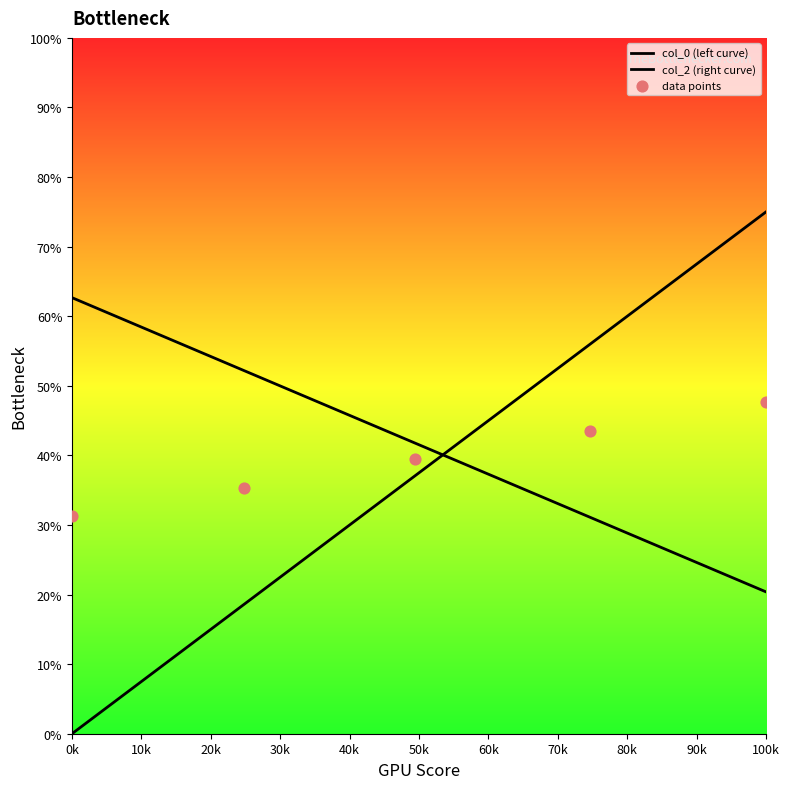

At how many categories does at least one series exceed 67?

1